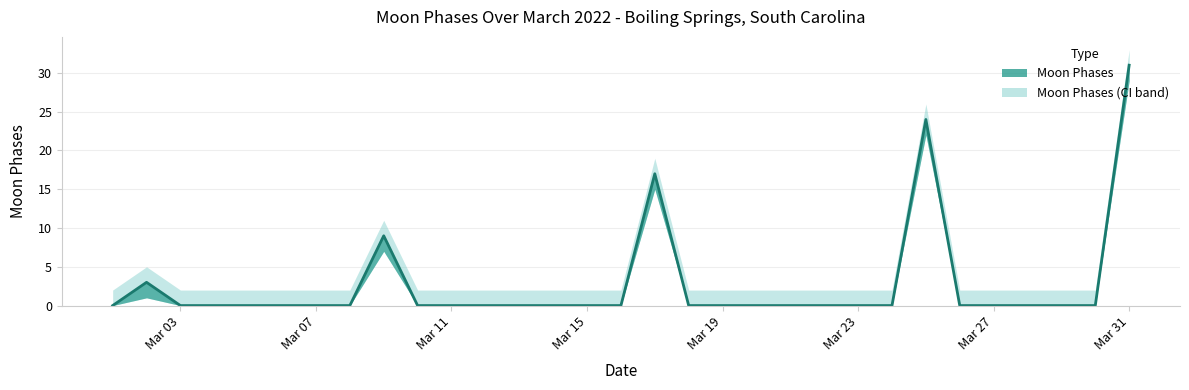

What is the value of the Moon Phases point at the 9th from the left?

9